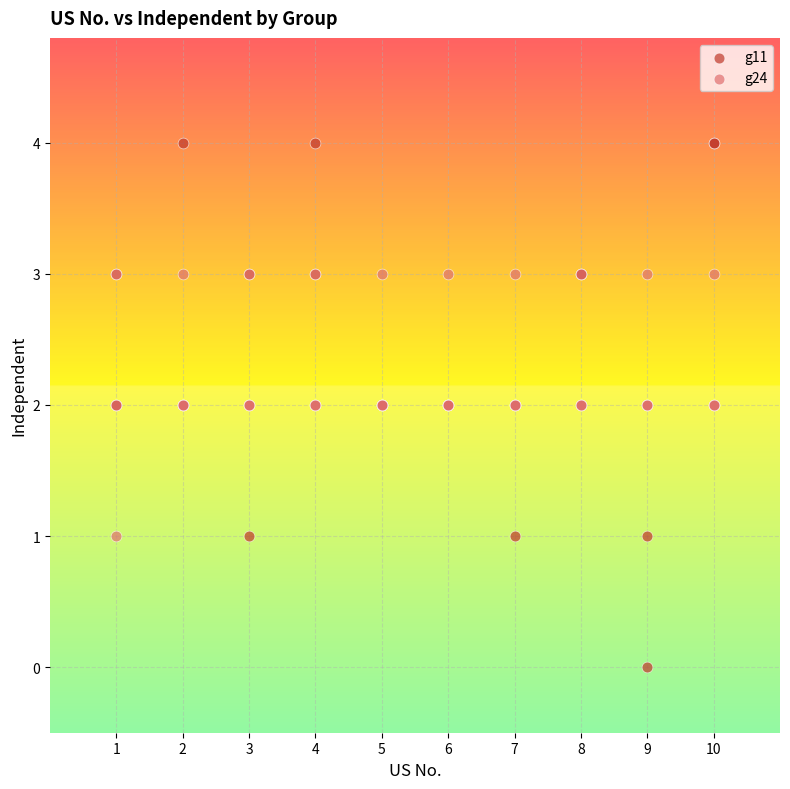

What are all the series names shown in the legend?

g11, g24